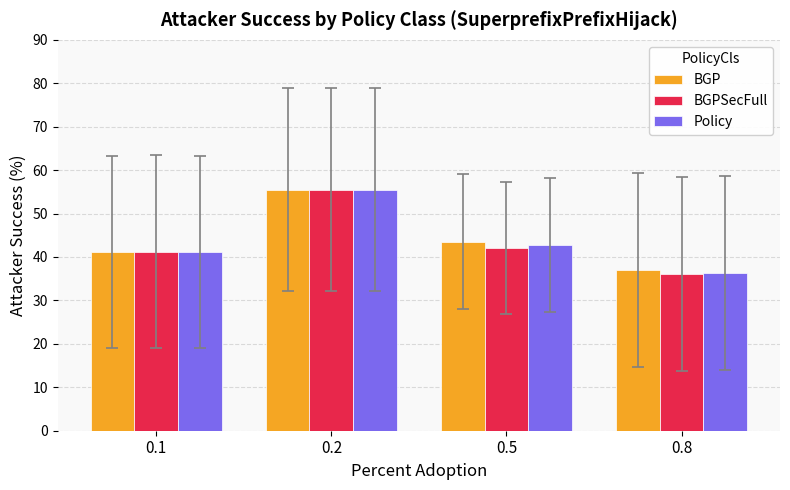

Read the BGPSecFull value at 0.2.

55.5